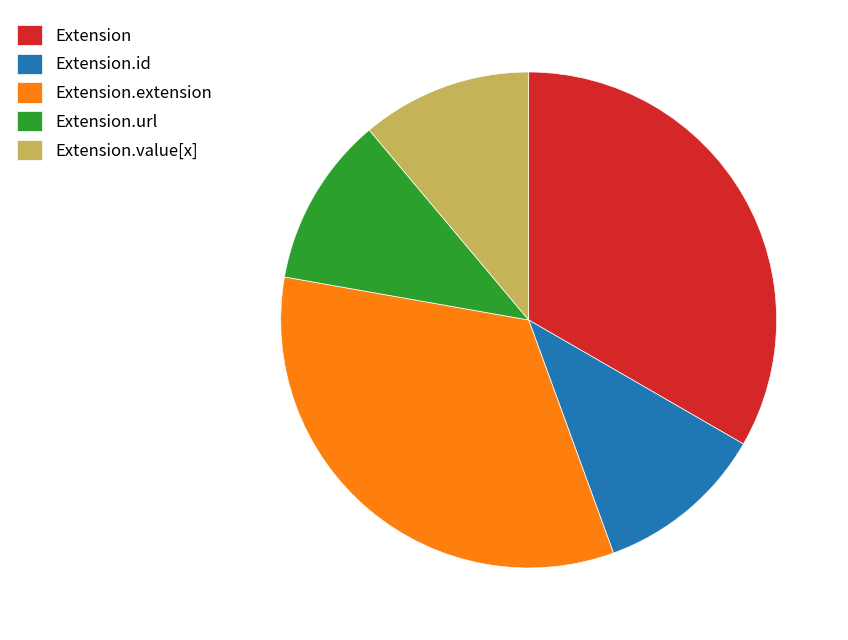

How many slices are in this pie chart?

5